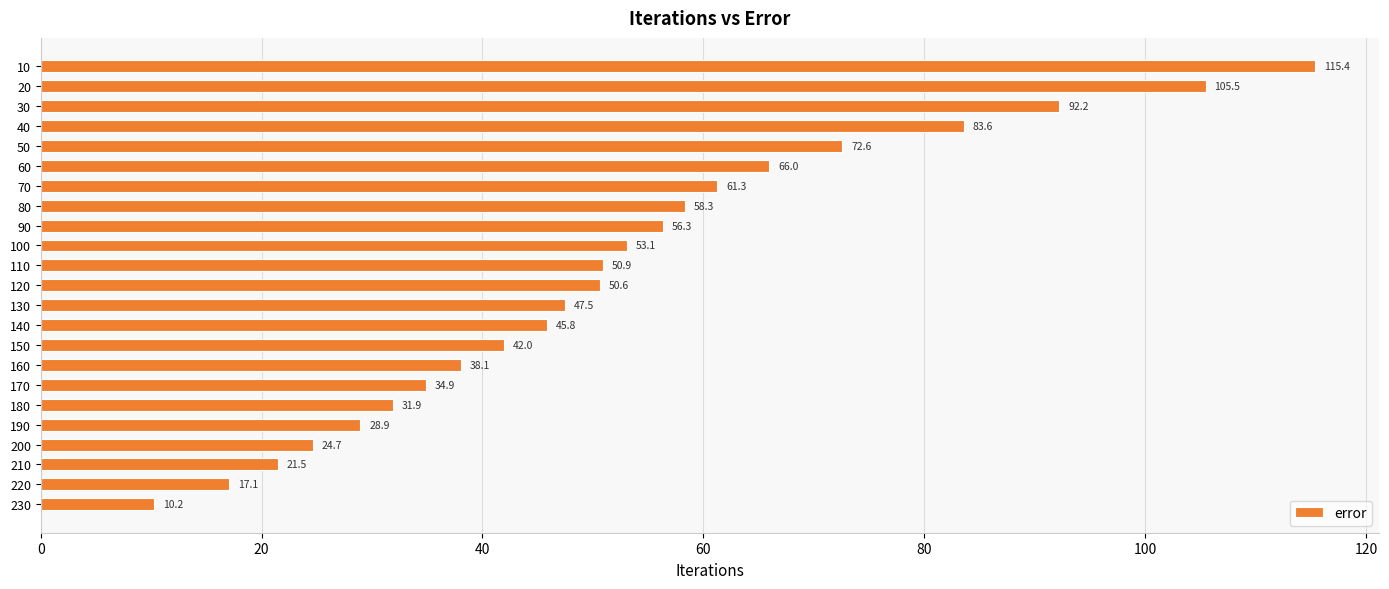

What is the ratio of the value at 20 to the value at 200?

4.3